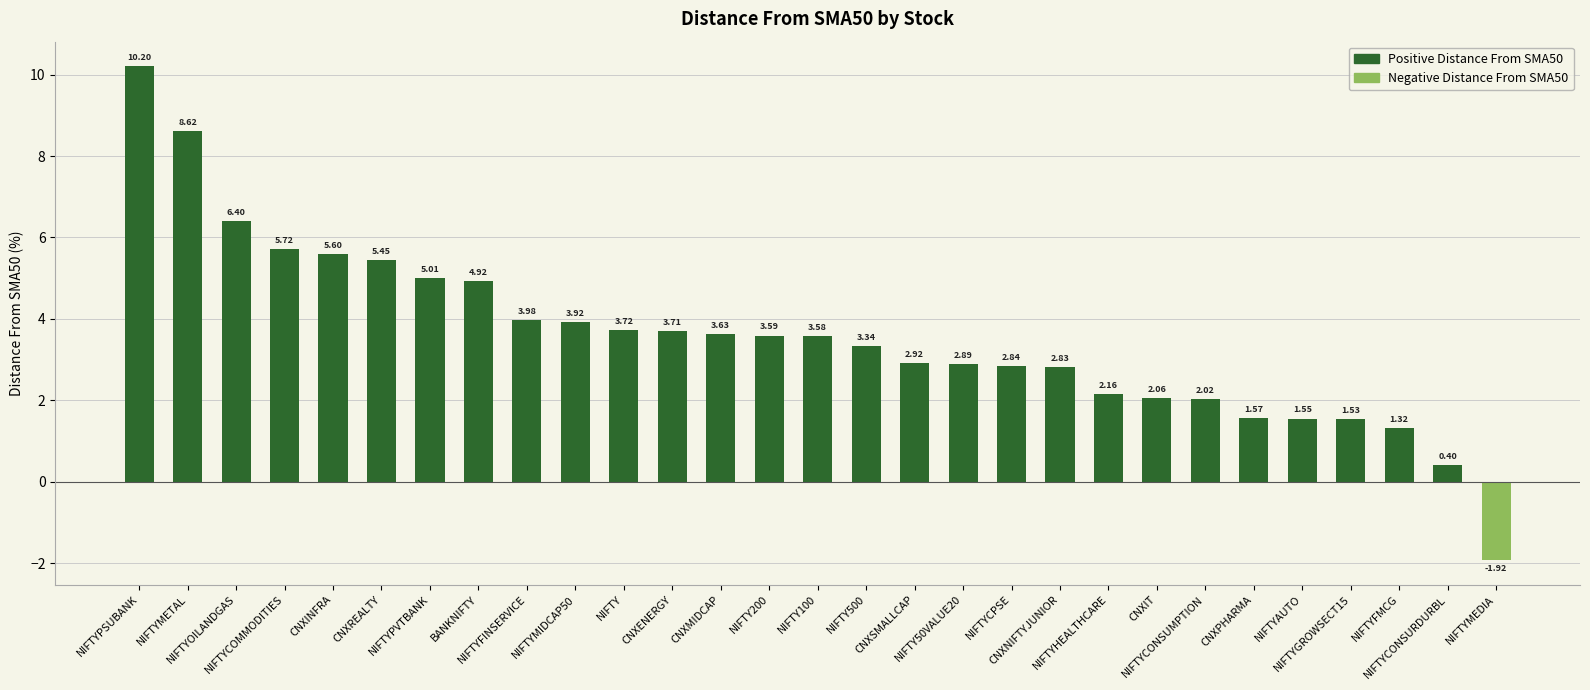

What is the difference between the maximum and second lowest values?

9.8